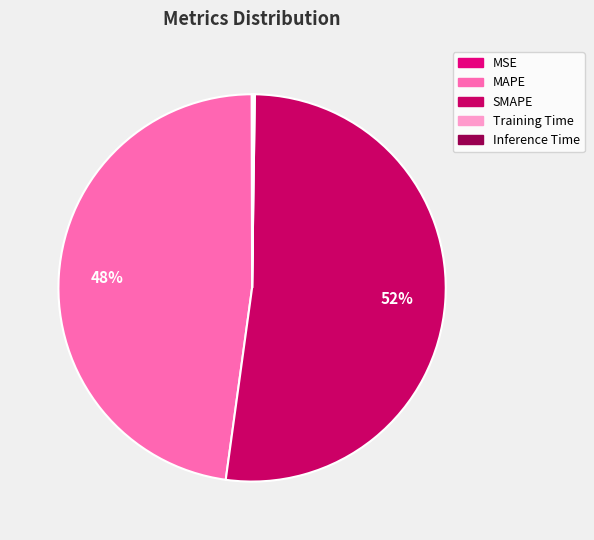

Does any single category account for the majority?

Yes